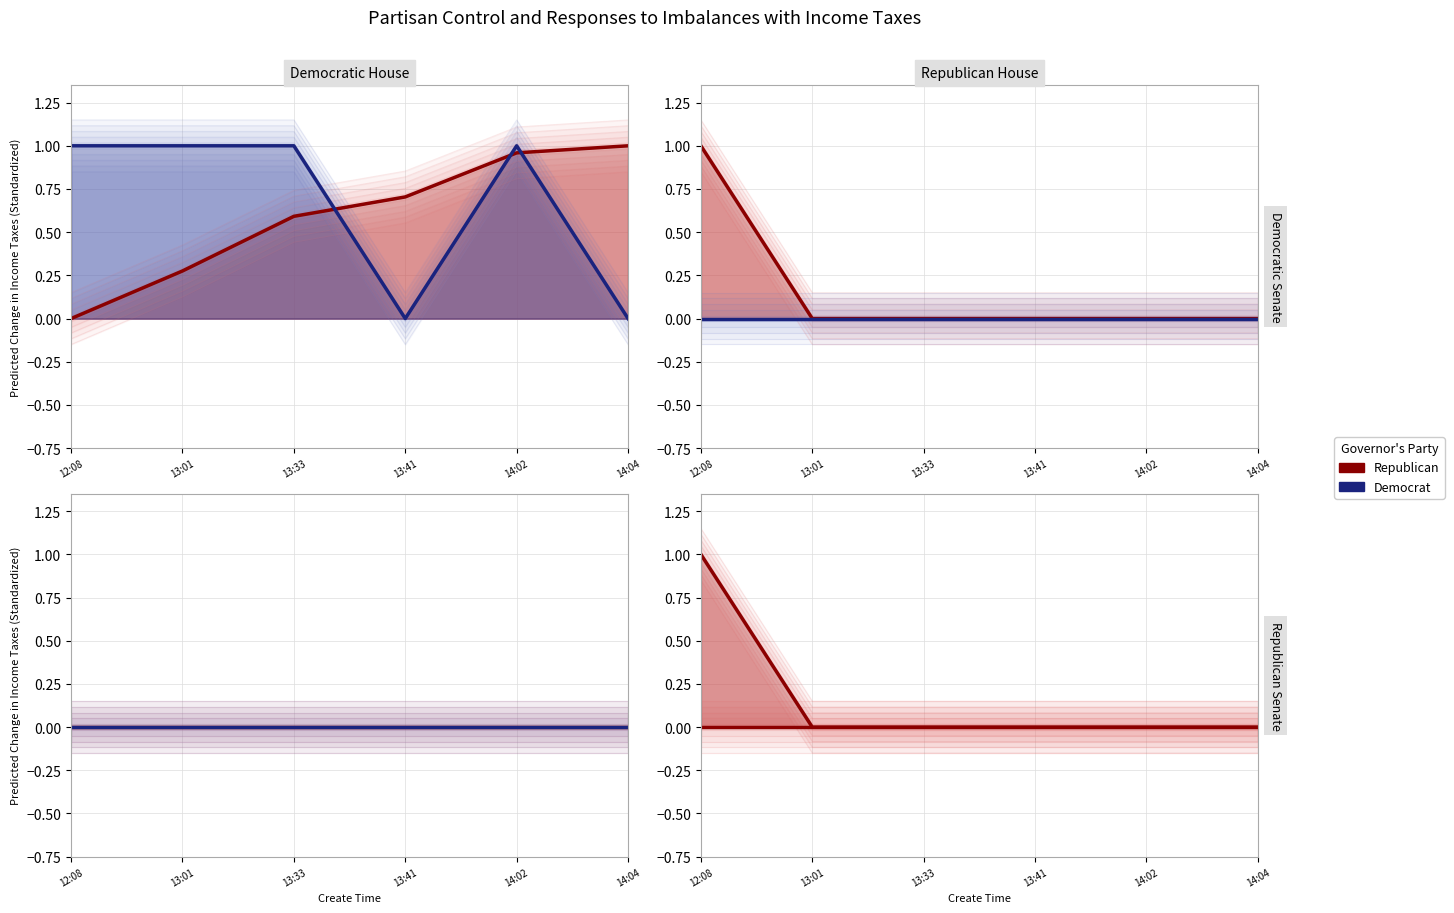

What is the label of the 3rd point from the right?

2022-07-22 13:41:34